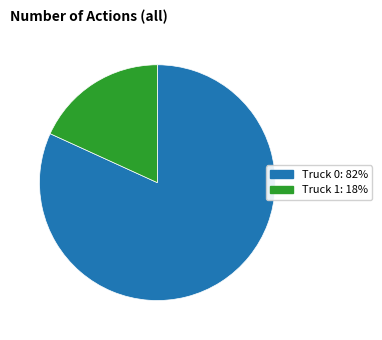

True or false: Truck 1: 18% accounts for 18% of the total.

True